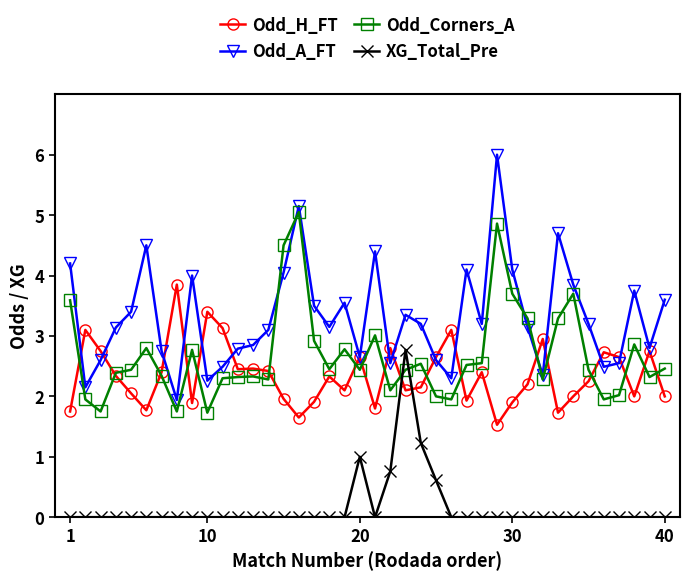

What are all the series names shown in the legend?

Odd_H_FT, Odd_A_FT, Odd_Corners_A, XG_Total_Pre